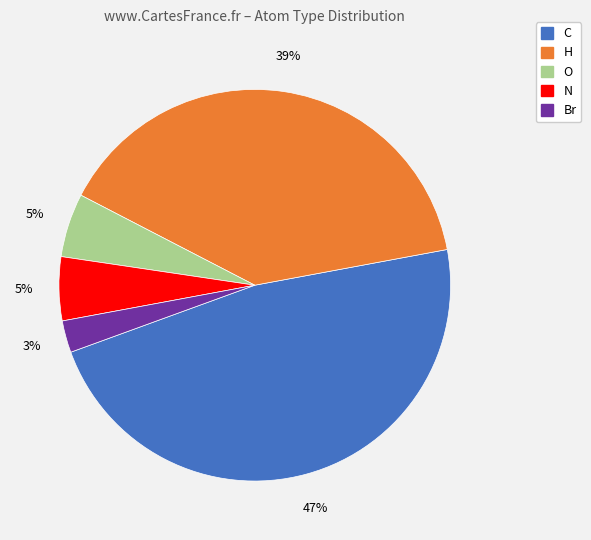

Is C the majority of the pie?

No